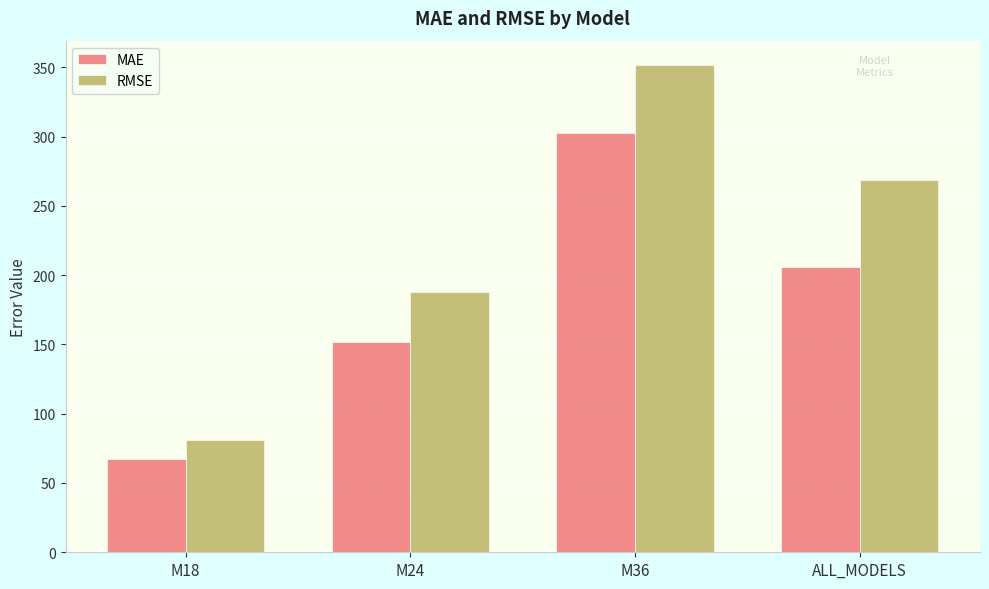

The MAE series shows 302.5 at M36. True or false?

True